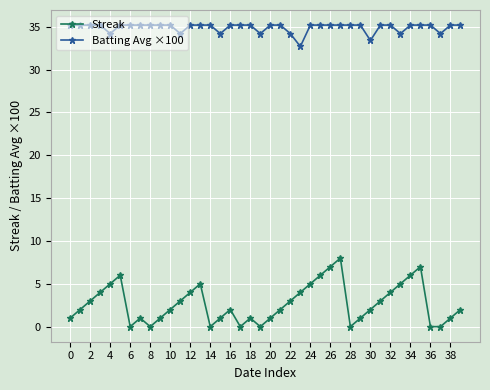

True or false: Batting Avg ×100 and Streak cross at least once.

False